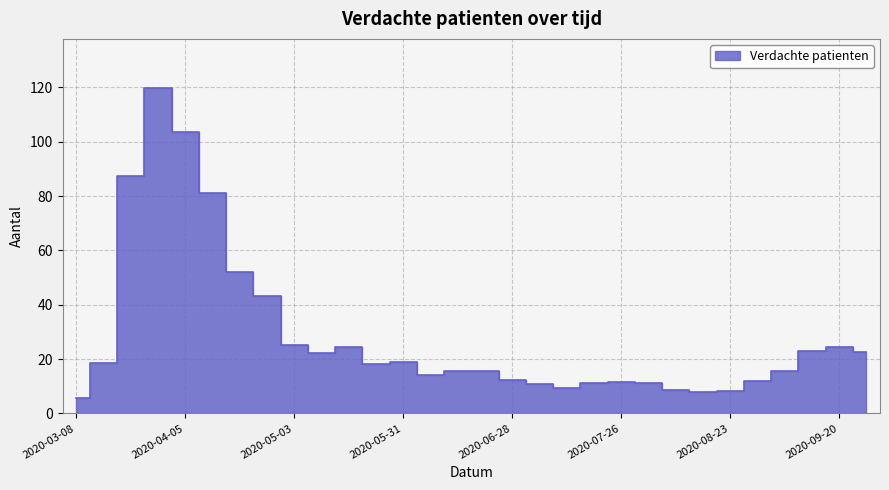

What is the smallest value displayed?

5.7